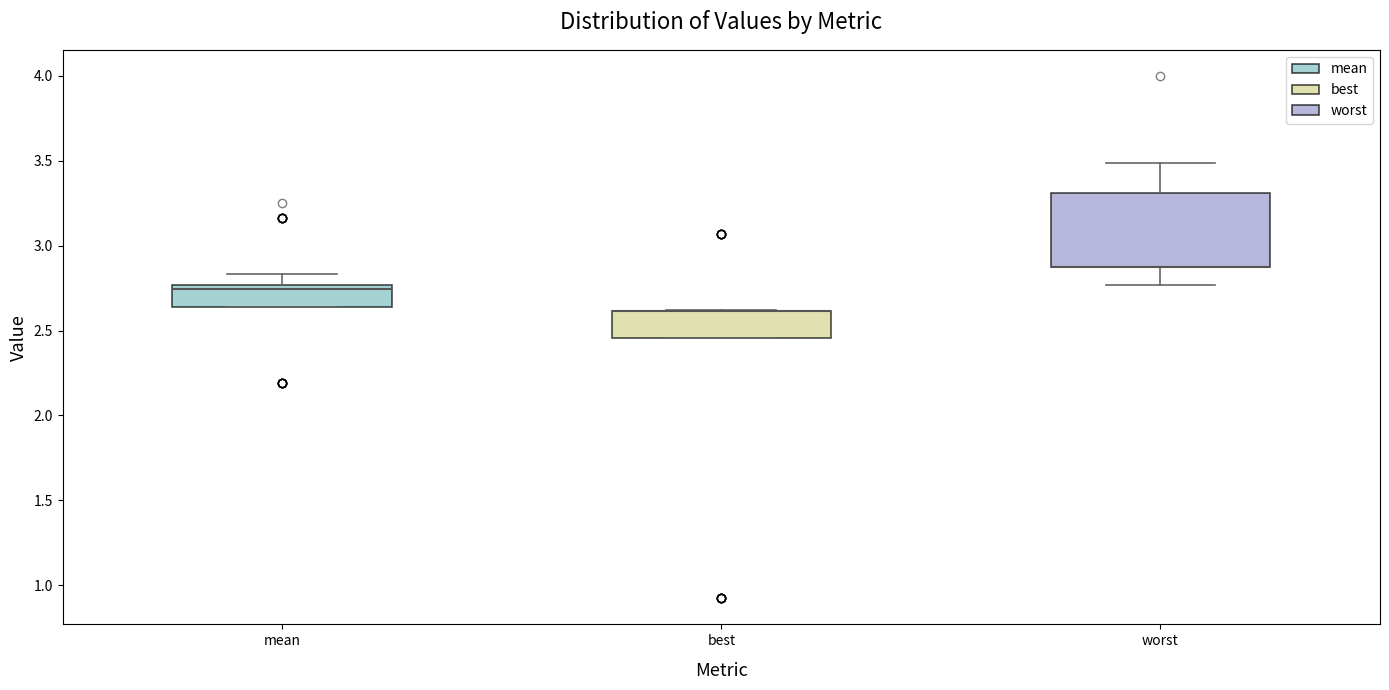

Where is the lower edge of the box for best on the y-axis? The values are not printed on the chart, so give them approximately, as read against the axis.

2.45